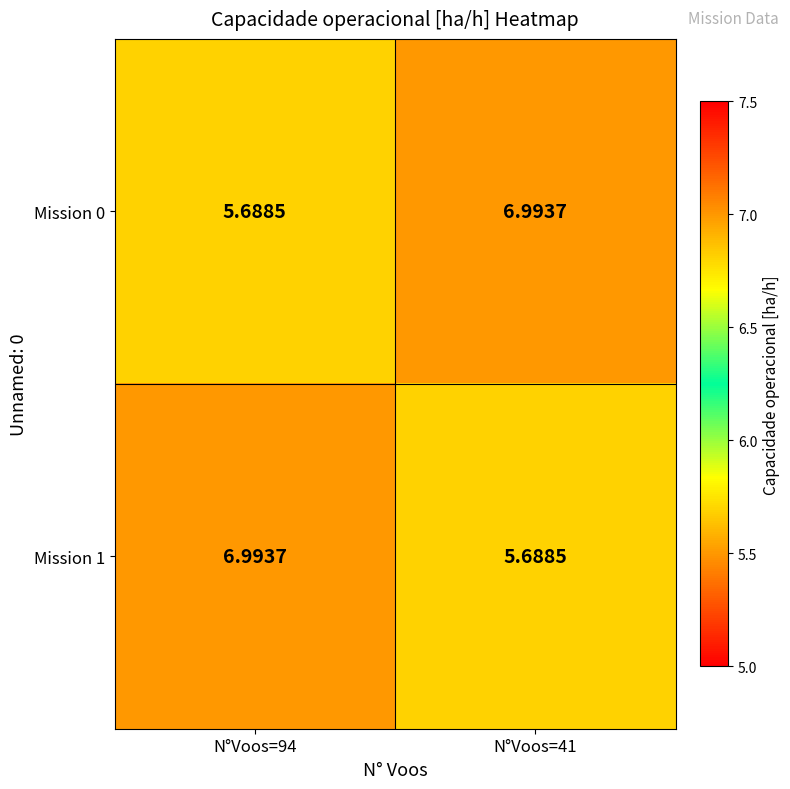

What is the difference between the highest and lowest values at N°Voos=41?

1.3